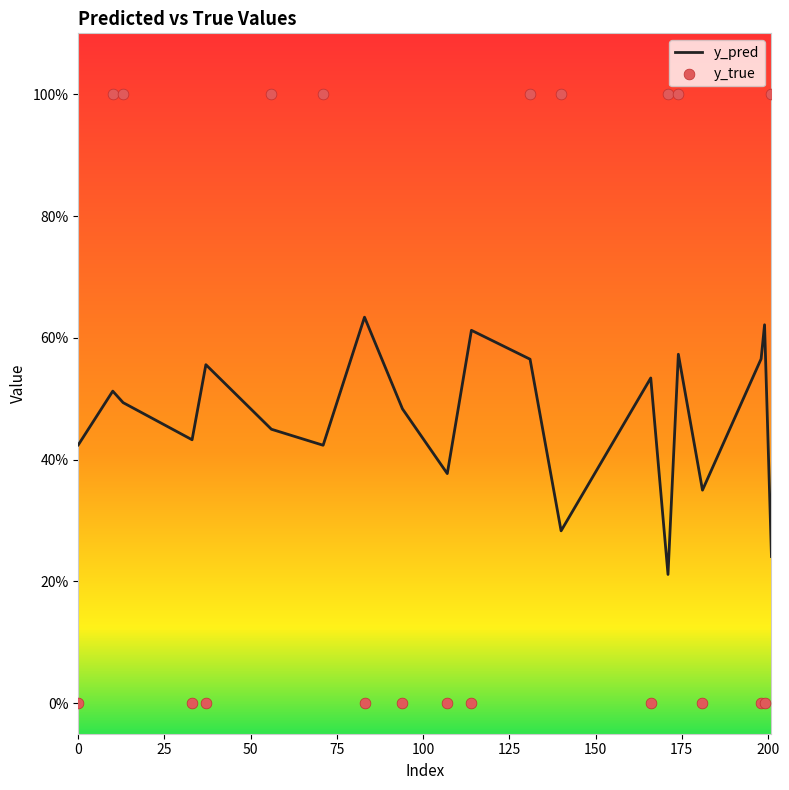

Which series contains the highest Y value?

y_true